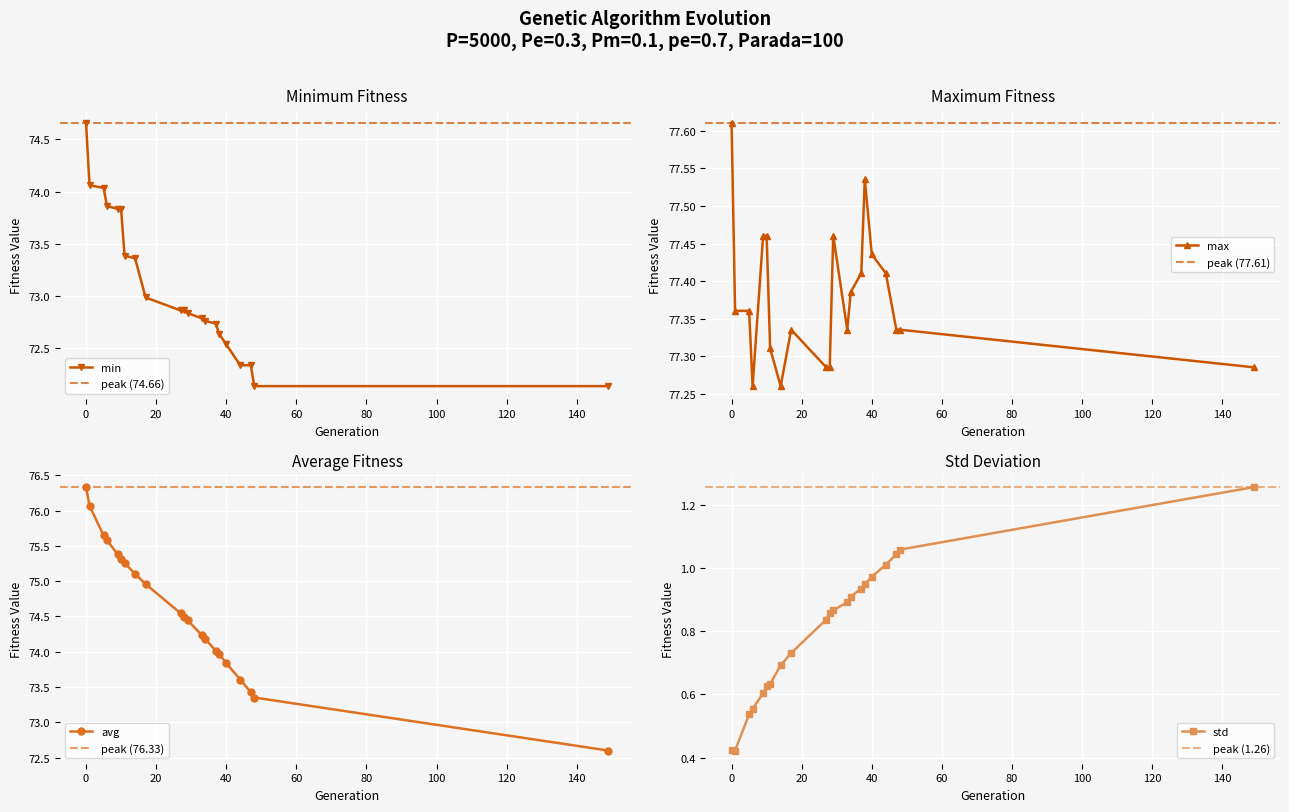

Which series changed the most between 34 and 44?

avg